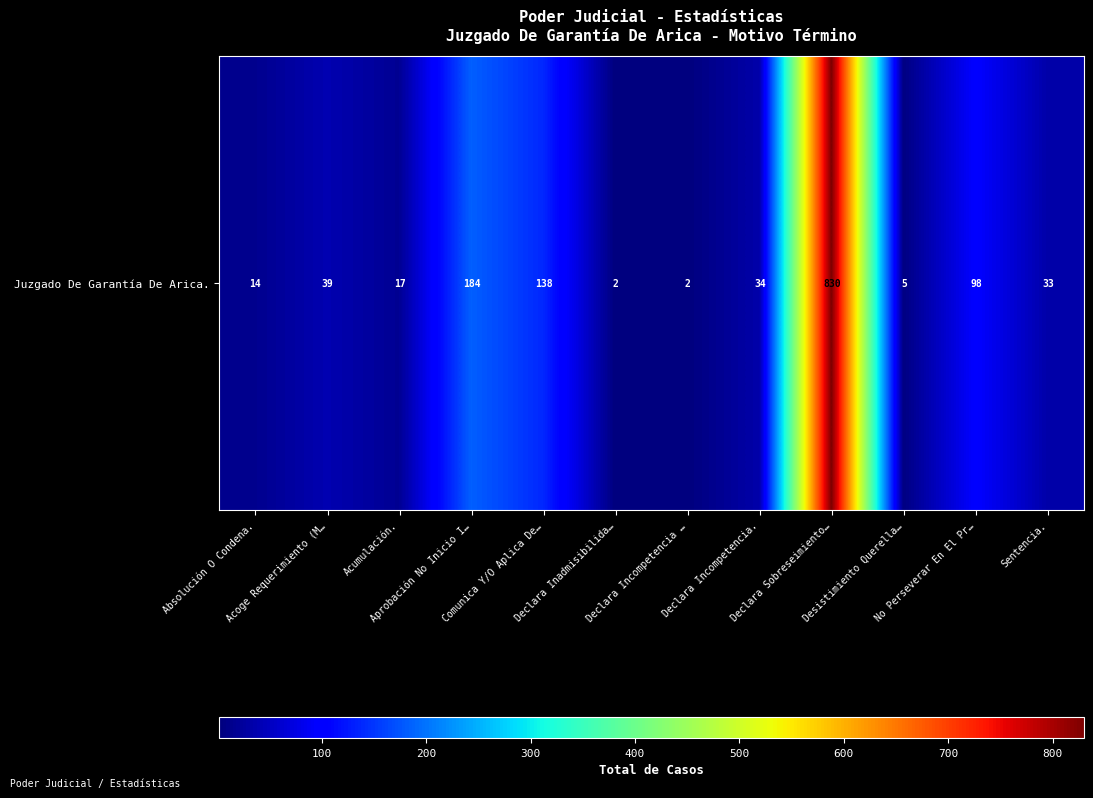

What is the difference between the maximum and second lowest values?

828